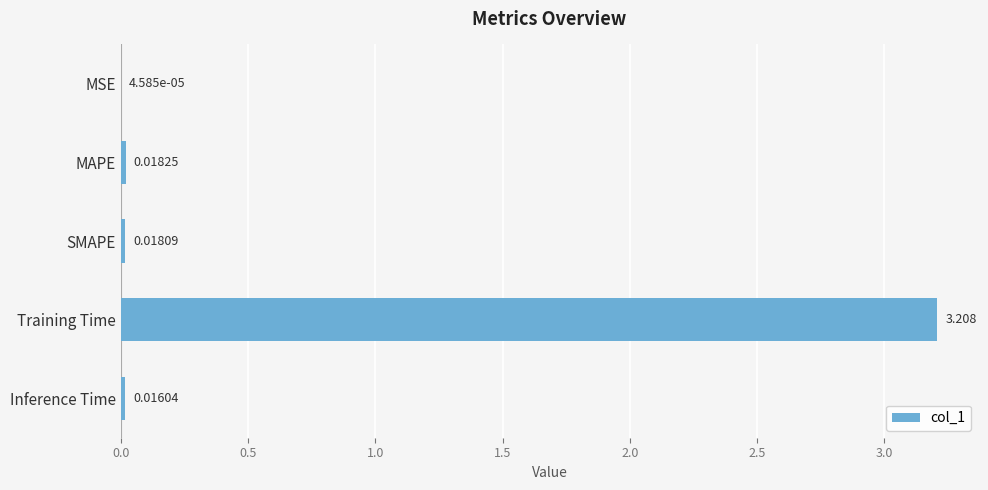

Which label corresponds to the largest value in the chart?

Training Time